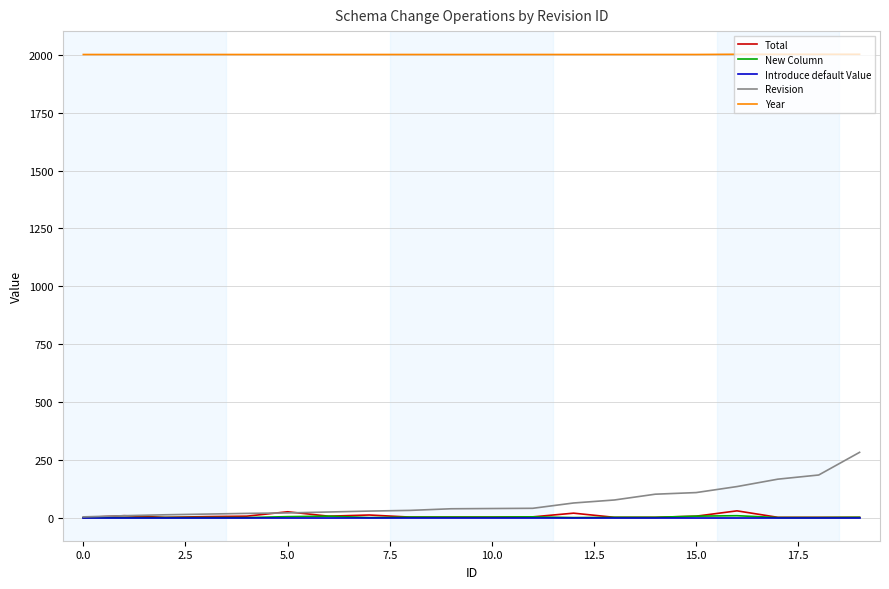

What are all the series names shown in the legend?

Total, New Column, Introduce default Value, Revision, Year